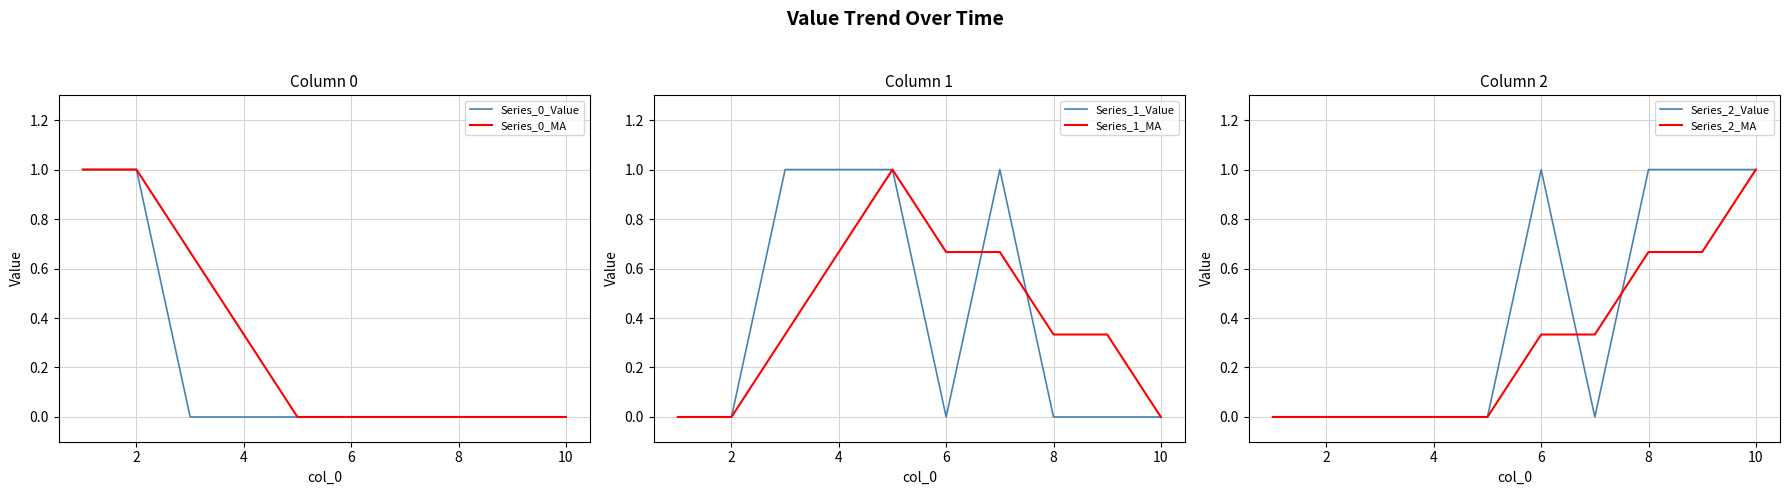

The value of Series_1_Value at 8 is 0.3. True or false?

False